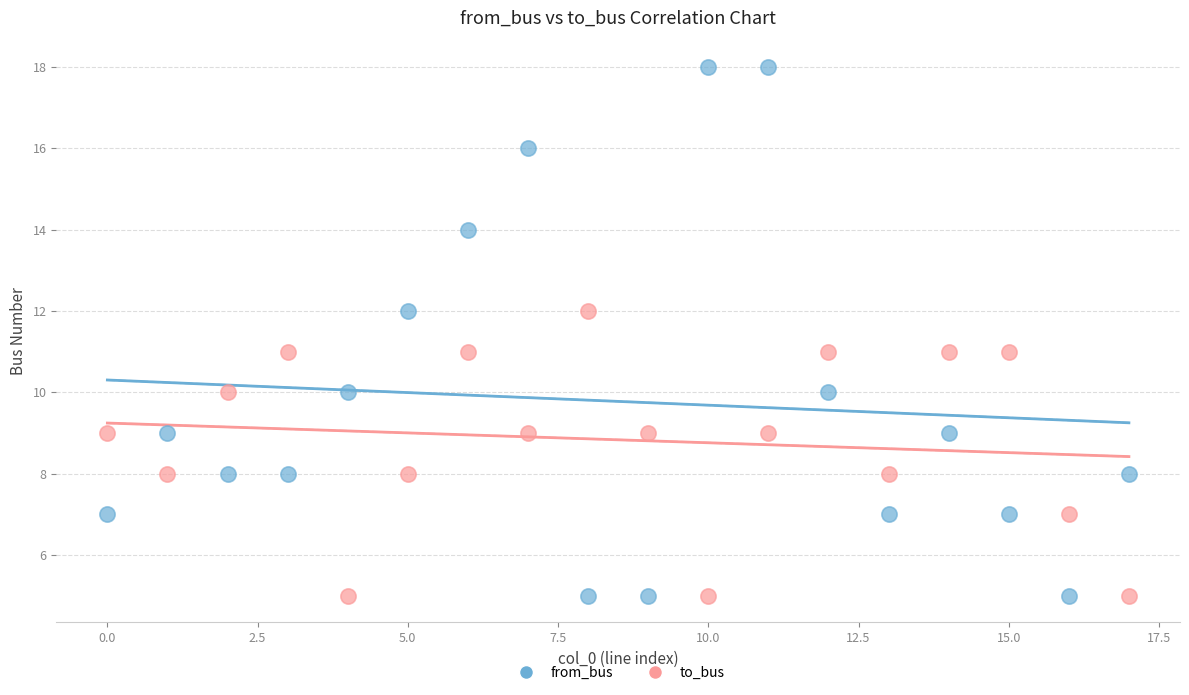

Across all data points, what is the range of Y values (max minus min)?

13